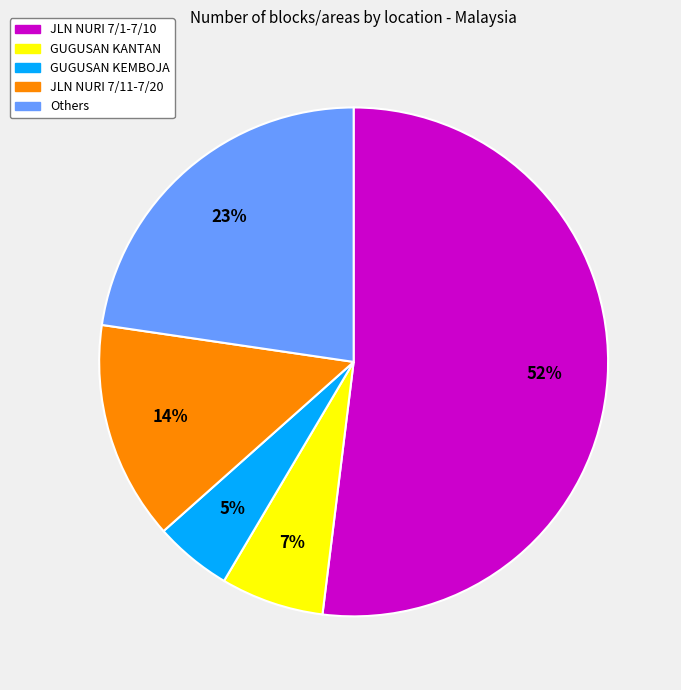

Does any single category account for the majority?

Yes